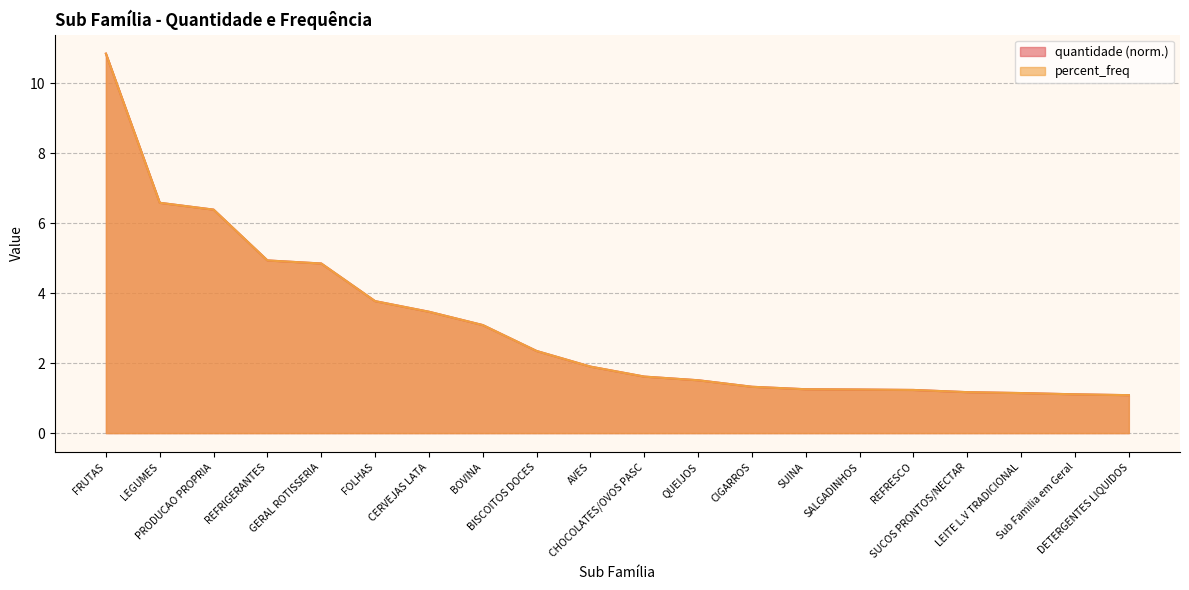

What is the total value across all series at CHOCOLATES/OVOS PASC?

3.2